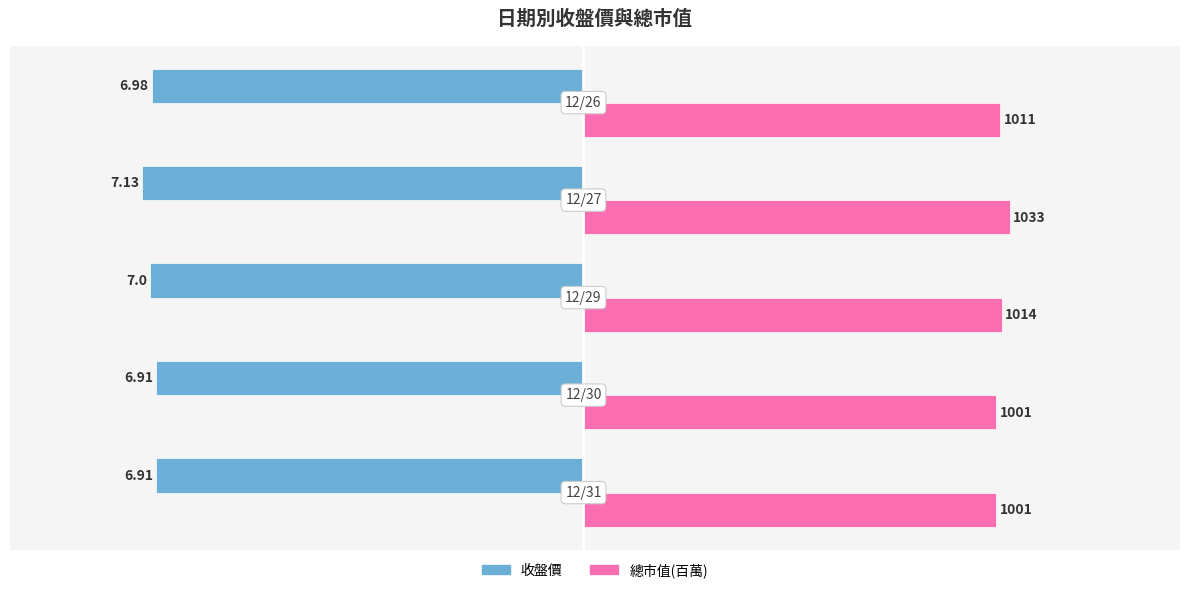

What are all the series names shown in the legend?

收盤價, 總市值(百萬)